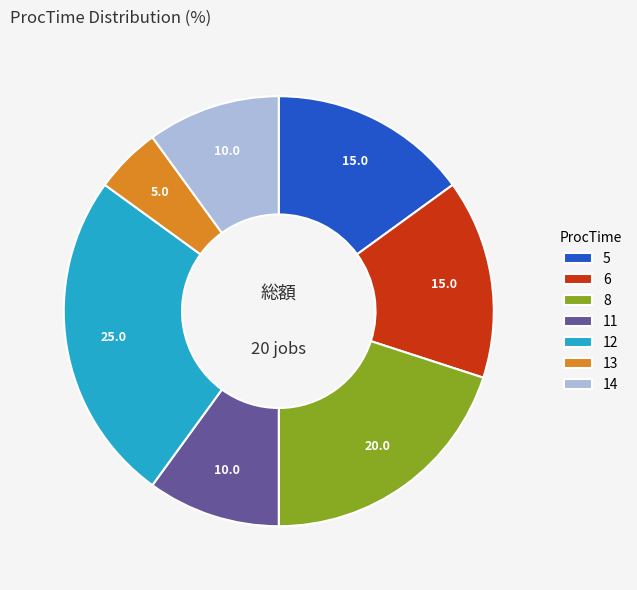

Is 6 the majority of the pie?

No